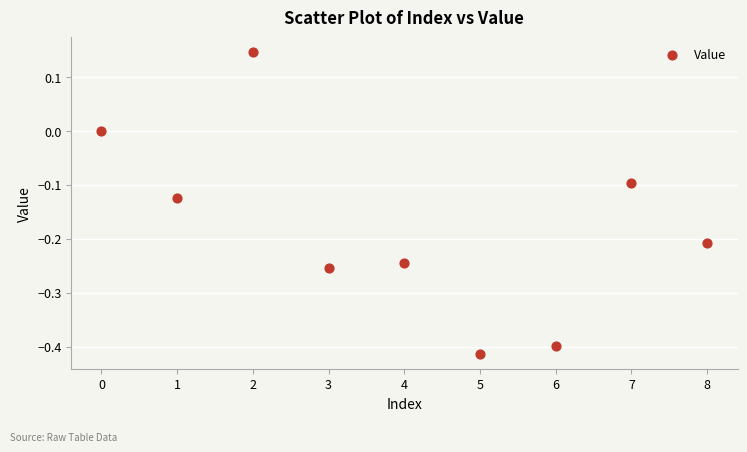

What is the range of Y values (max minus min)?

0.6